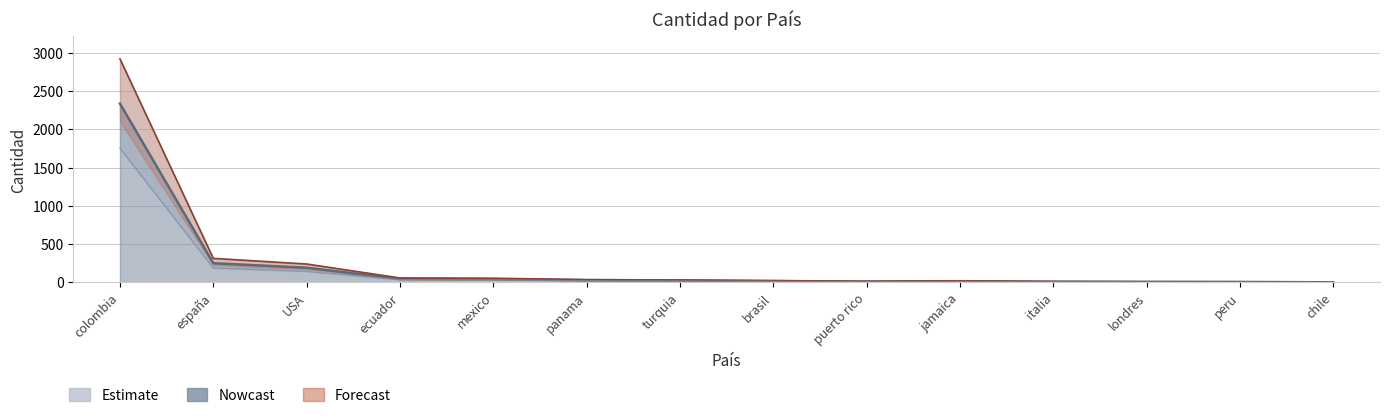

What is the sum of all values?

3005